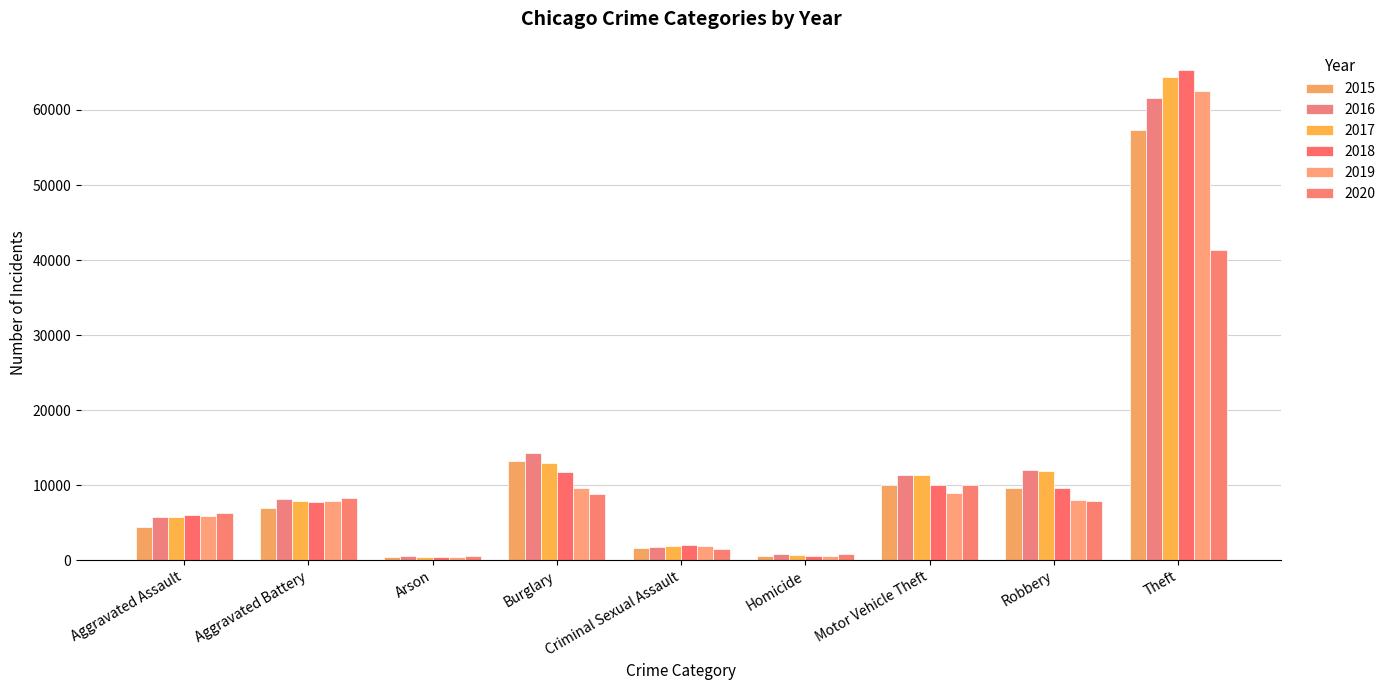

What is the sum of all 2019 values?

105538